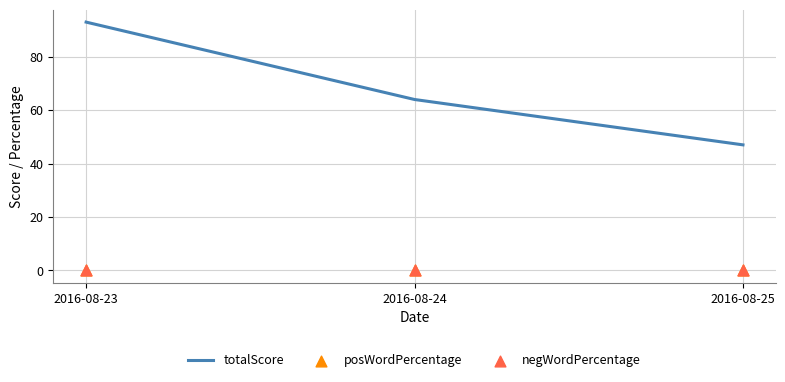

Which series has the largest total across all categories?

totalScore